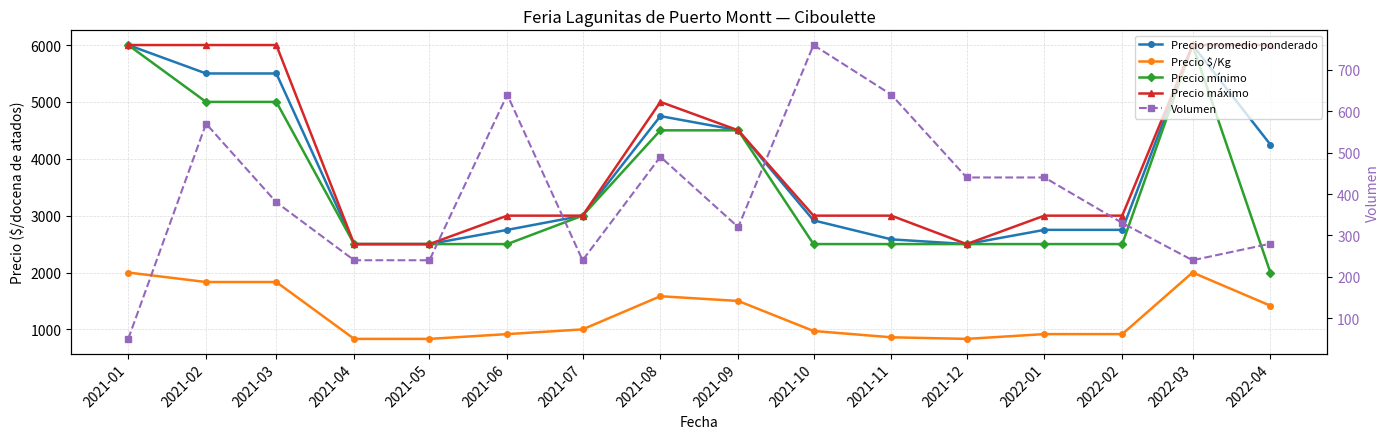

Count the number of data series in this chart.

5